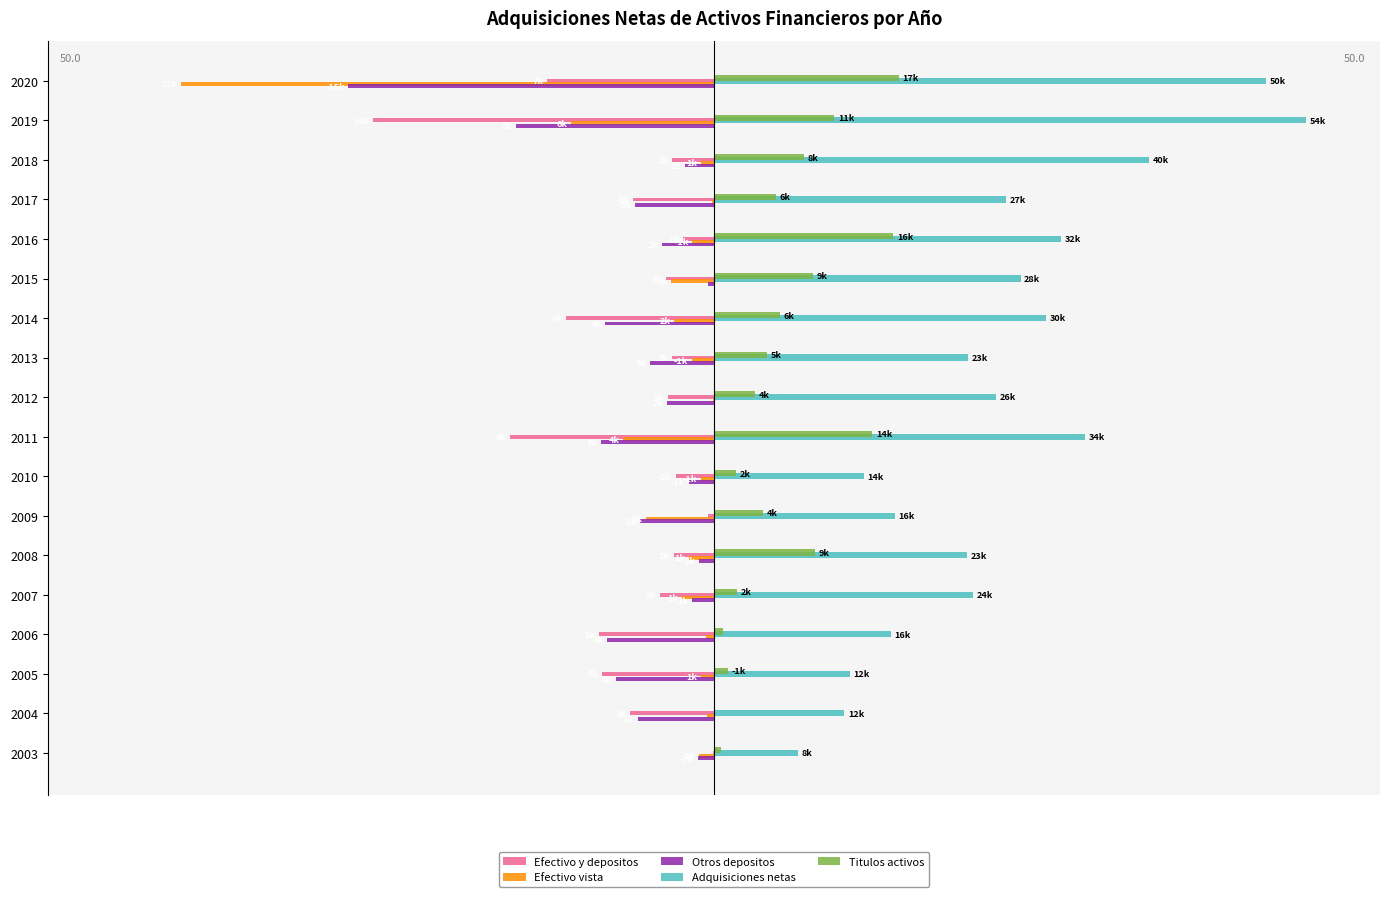

What are all the series names shown in the legend?

Efectivo y depositos, Efectivo vista, Otros depositos, Adquisiciones netas, Titulos activos